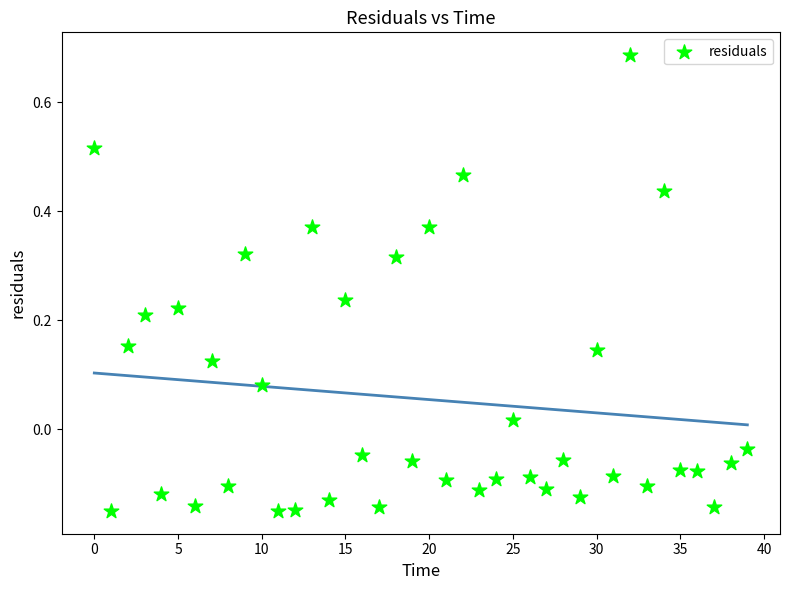

What is the range of Y values (max minus min)?

0.8